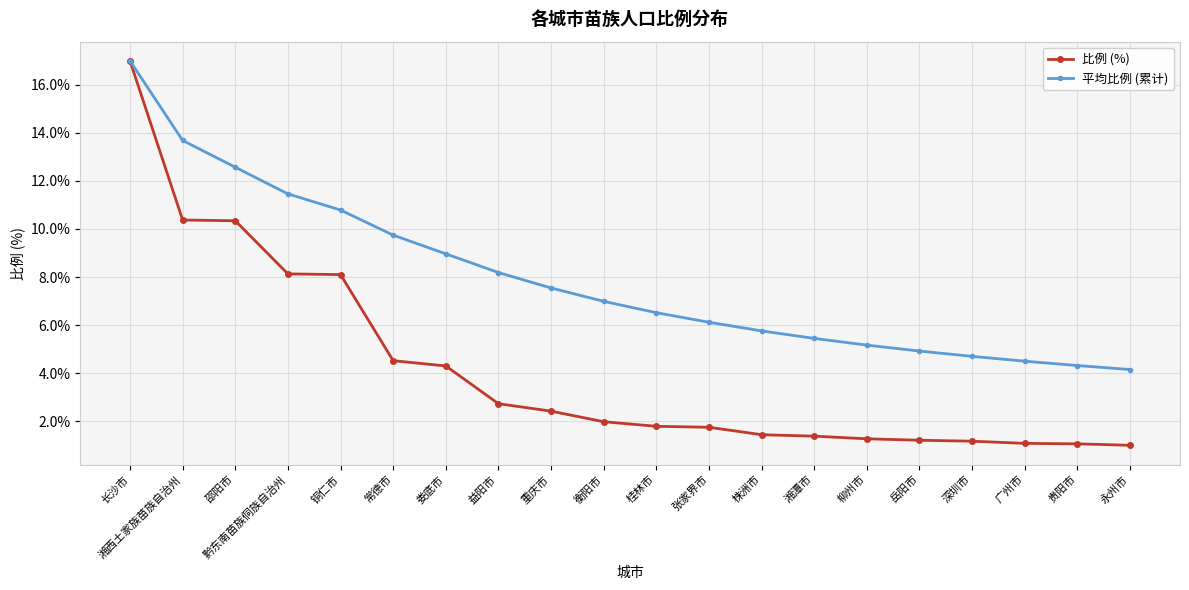

What is the average value of the 平均比例 (累计) series?

7.9